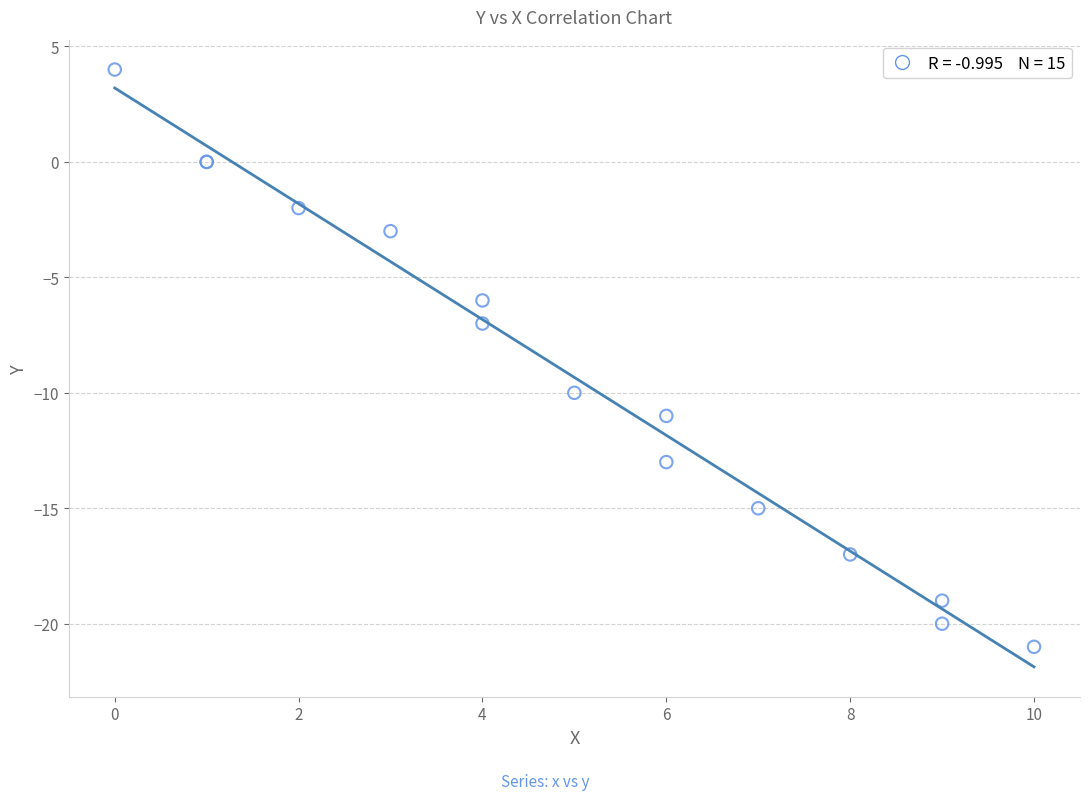

What Y value in the scatter plot is closest to -8?

-7